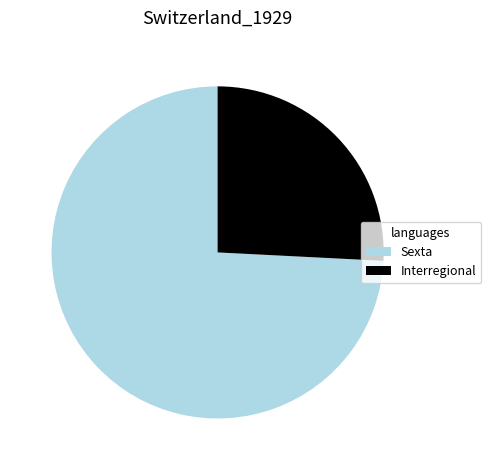

True or false: Interregional accounts for 39% of the total.

False